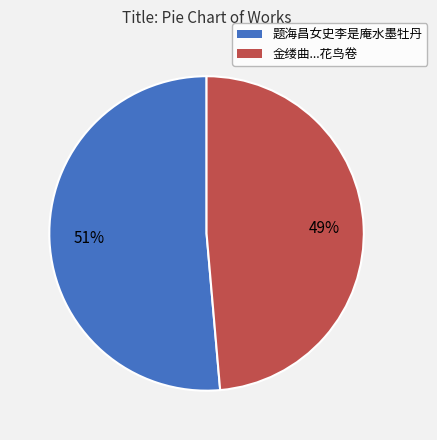

How many slices are in this pie chart?

2